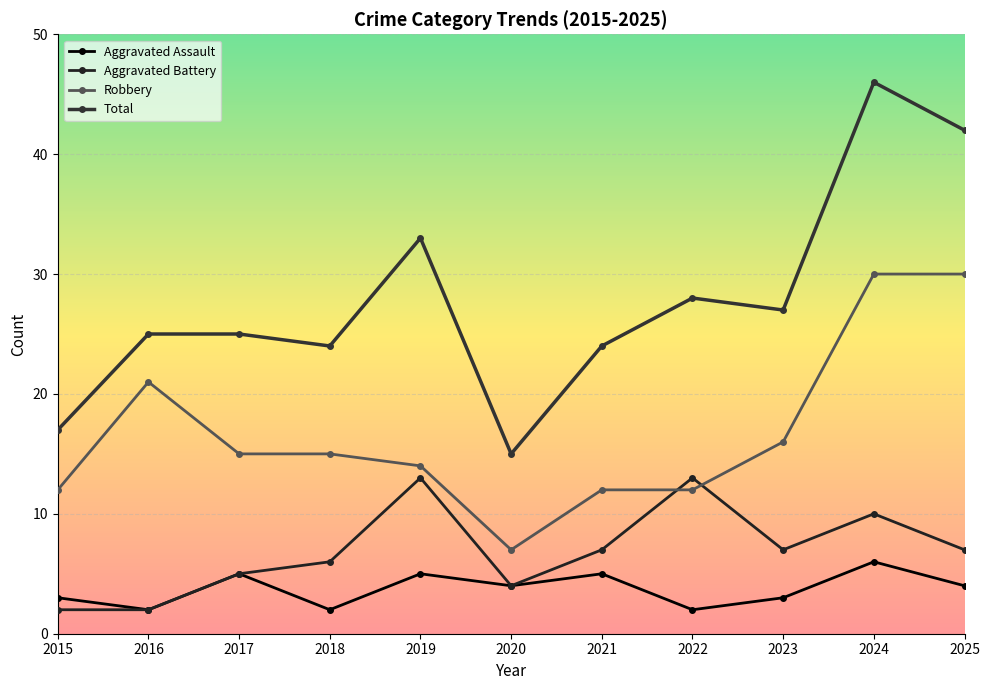

At 2018, list the series in order from smallest to largest.

Aggravated Assault, Aggravated Battery, Robbery, Total